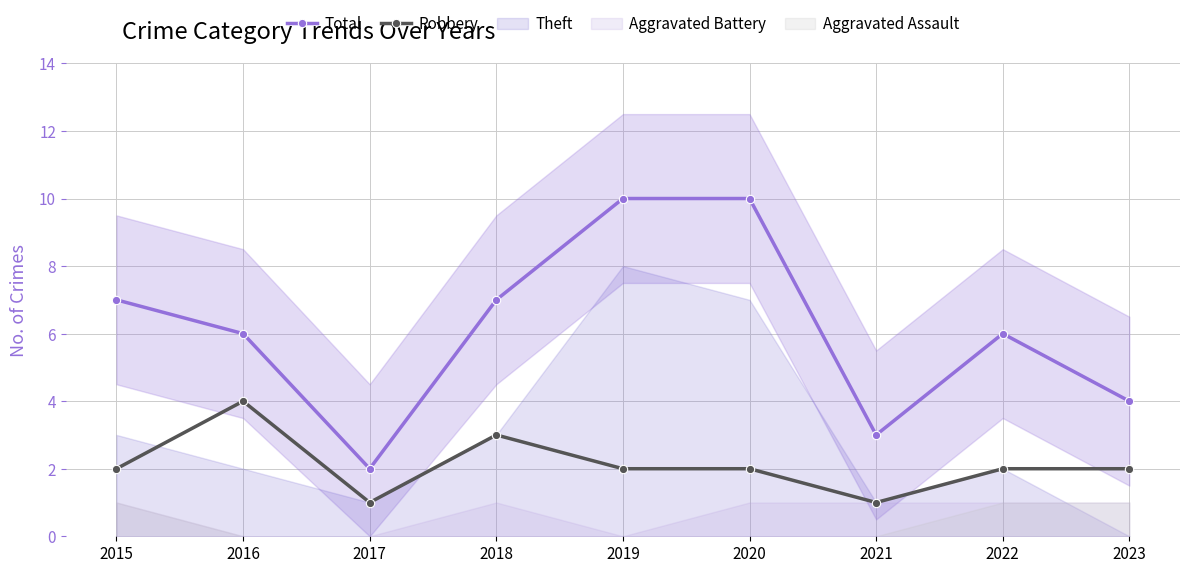

Where does the Total series first go above 6?

2015